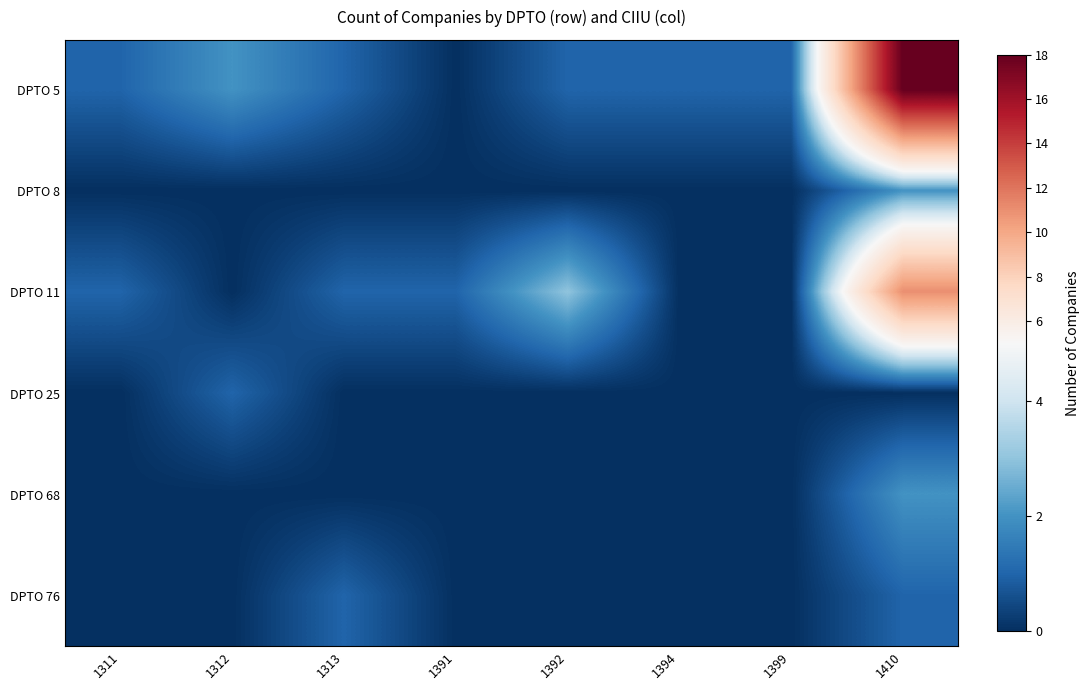

Reading left to right, what are all the values shown in this chart?

DPTO 5: 1311=1	1312=2	1313=1	1391=0	1392=1	1394=1	1399=1	1410=18
DPTO 8: 1311=0	1312=0	1313=0	1391=0	1392=0	1394=0	1399=0	1410=2
DPTO 11: 1311=1	1312=0	1313=1	1391=1	1392=3	1394=0	1399=0	1410=11
DPTO 25: 1311=0	1312=1	1313=0	1391=0	1392=0	1394=0	1399=0	1410=0
DPTO 68: 1311=0	1312=0	1313=0	1391=0	1392=0	1394=0	1399=0	1410=2
DPTO 76: 1311=0	1312=0	1313=1	1391=0	1392=0	1394=0	1399=0	1410=1